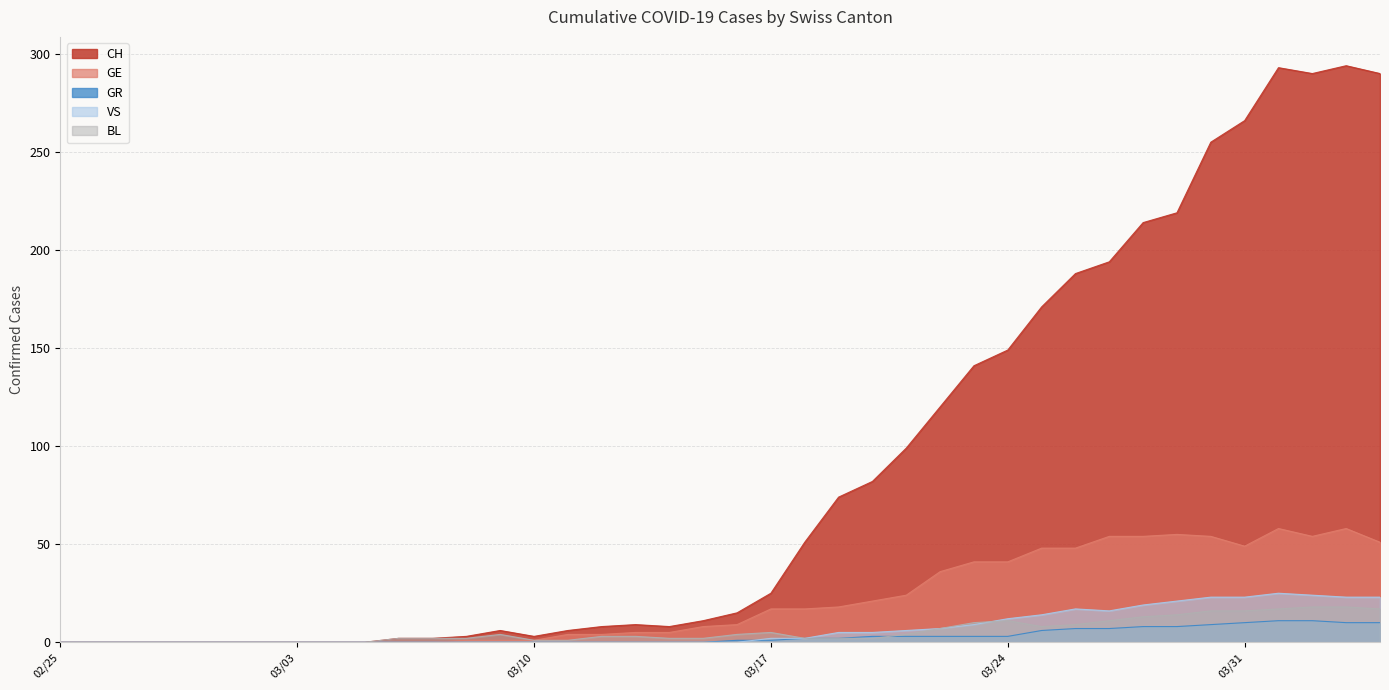

Reading left to right, extract all data points from this chart.

CH: 0	0	0	0	0	0	0	0	0	0	2	2	3	6	3	6	8	9	8	11	15	25	51	74	82	99	120	141	149	171	188	194	214	219	255	266	293	290	294	290
GE: 0	0	0	0	0	0	0	0	0	0	0	0	1	1	1	4	4	5	5	8	9	17	17	18	21	24	36	41	41	48	48	54	54	55	54	49	58	54	58	51
GR: 0	0	0	0	0	0	0	0	0	0	0	0	0	0	0	0	0	0	0	0	1	1	2	2	3	3	3	3	3	6	7	7	8	8	9	10	11	11	10	10
VS: 0	0	0	0	0	0	0	0	0	0	0	0	0	0	0	0	0	0	0	0	0	2	2	5	5	6	7	9	12	14	17	16	19	21	23	23	25	24	23	23
BL: 0	0	0	0	0	0	0	0	0	0	2	2	2	4	1	1	3	3	2	2	4	5	2	2	2	4	7	10	11	8	9	11	13	14	16	16	17	18	18	17